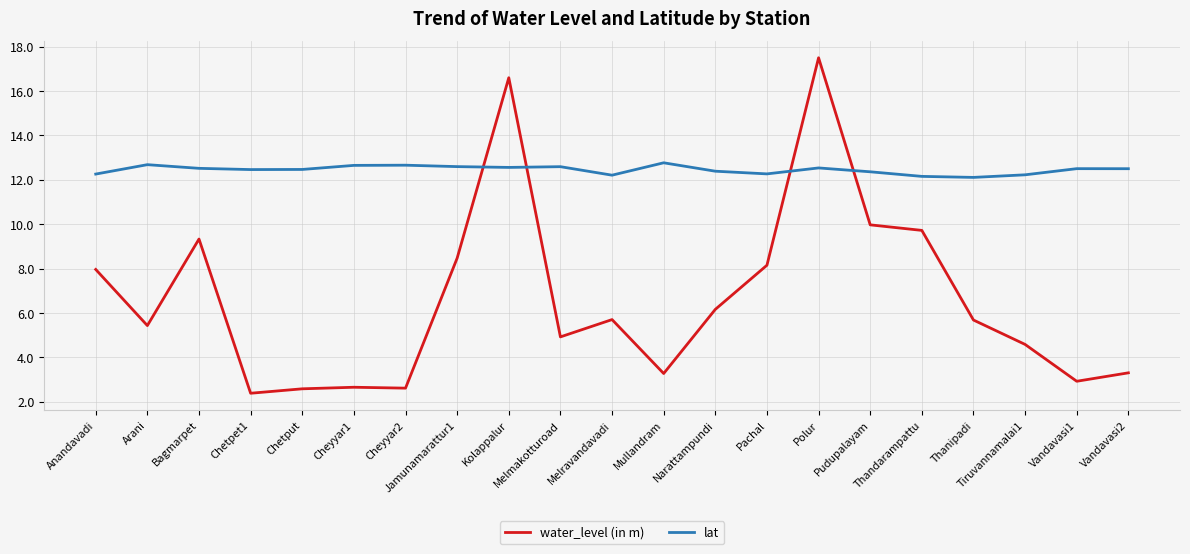

How many lines are shown in the chart?

2